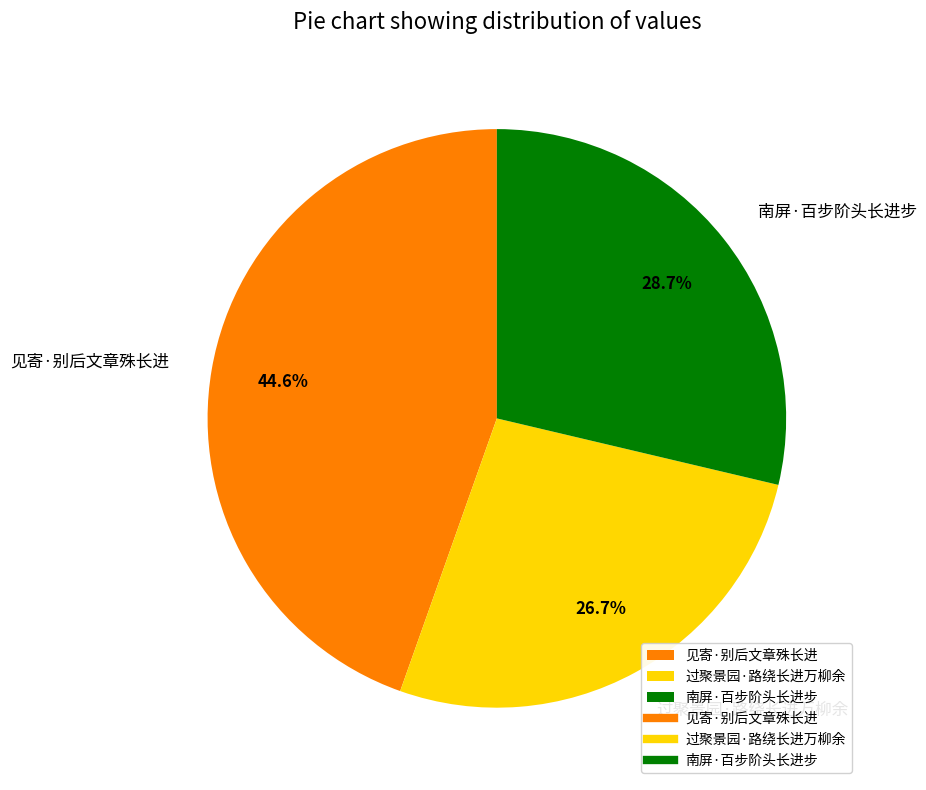

Rank the categories by value from highest to lowest.

见寄·别后文章殊长进, 南屏·百步阶头长进步, 过聚景园·路绕长进万柳余